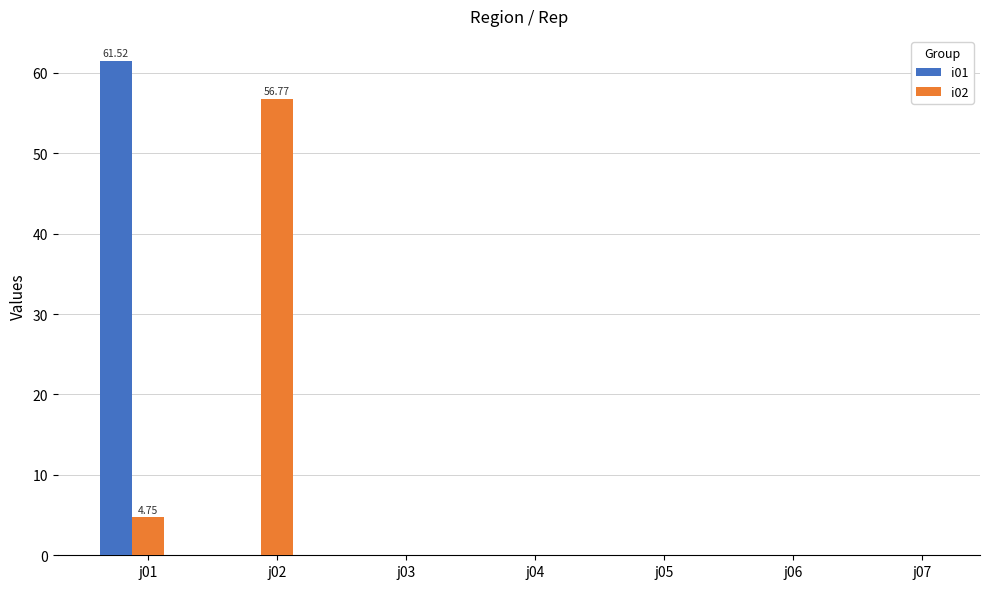

How many data points does each series have?

7